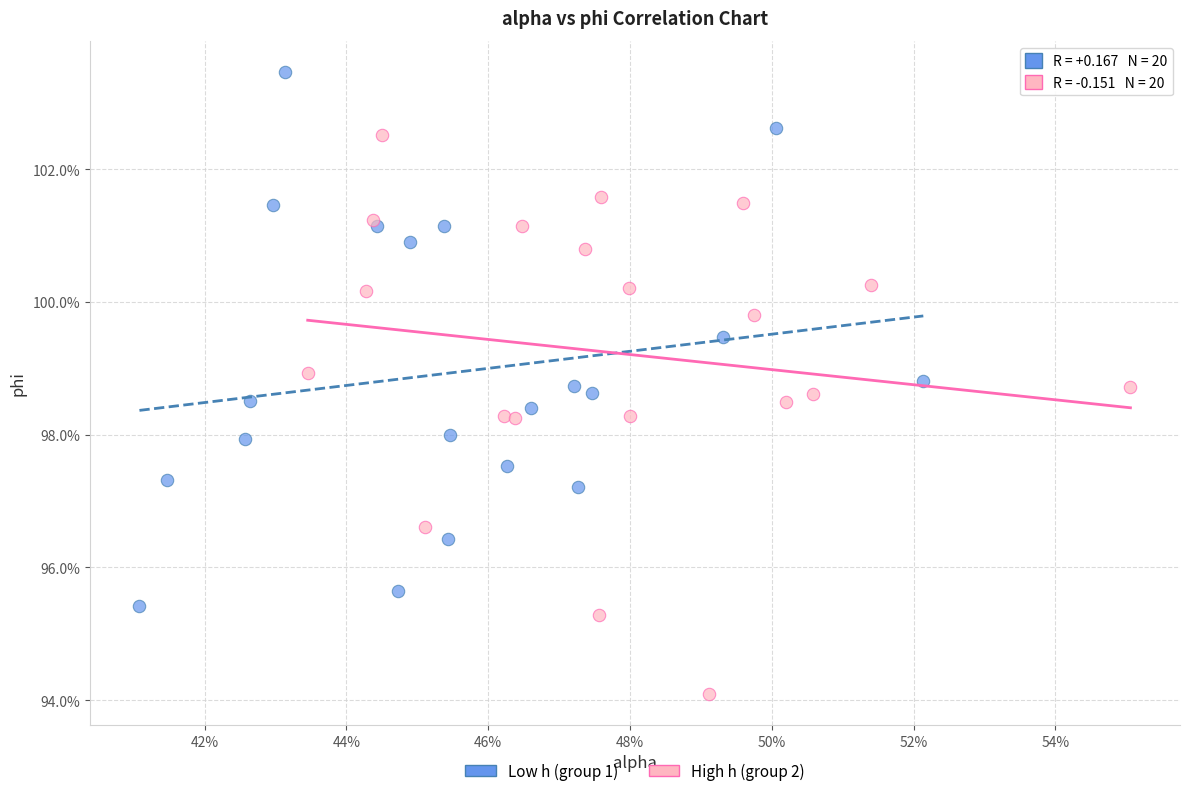

What are all the series names shown in the legend?

Low h (group 1), High h (group 2)